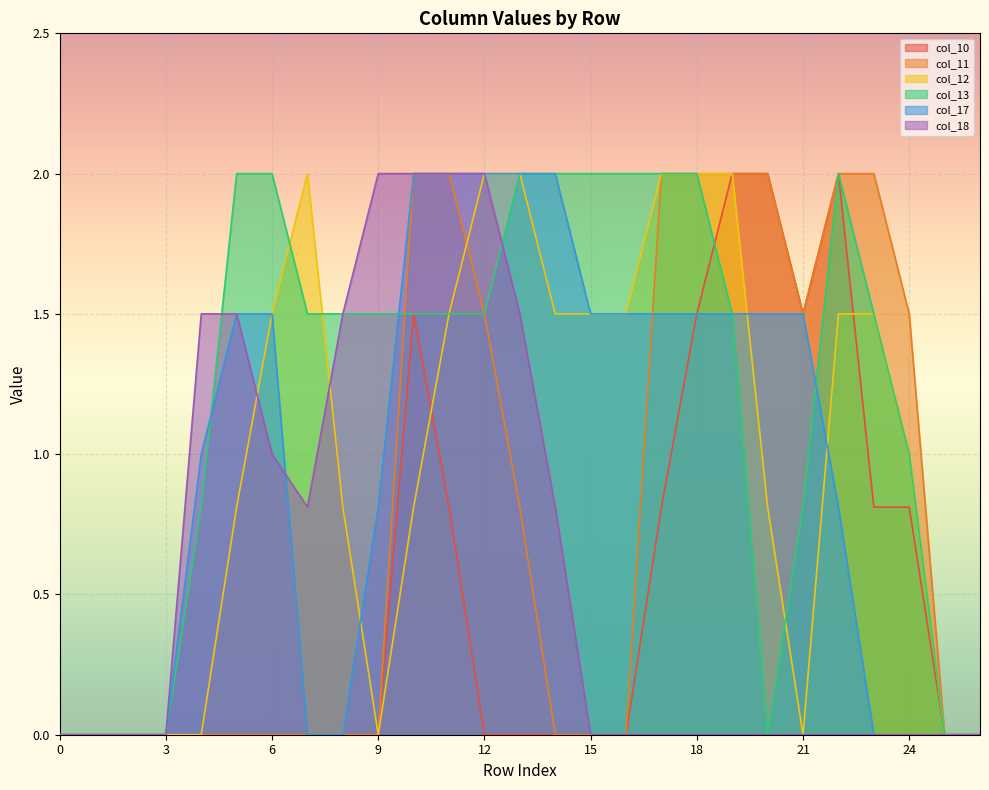

How many lines are shown in the chart?

6